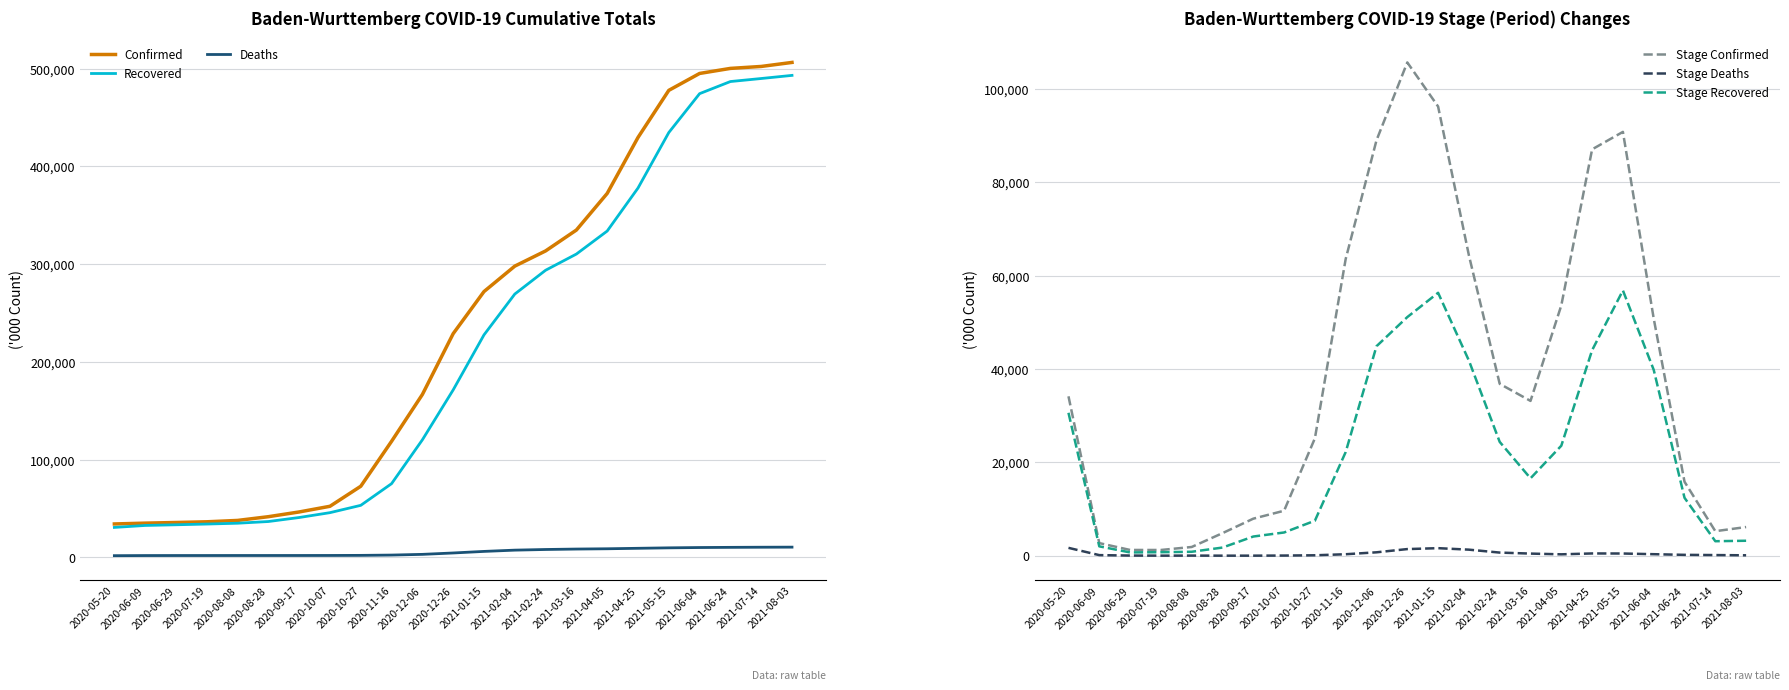

What is the difference between the Recovered values at 2021-08-03 and 2021-07-14?

3200